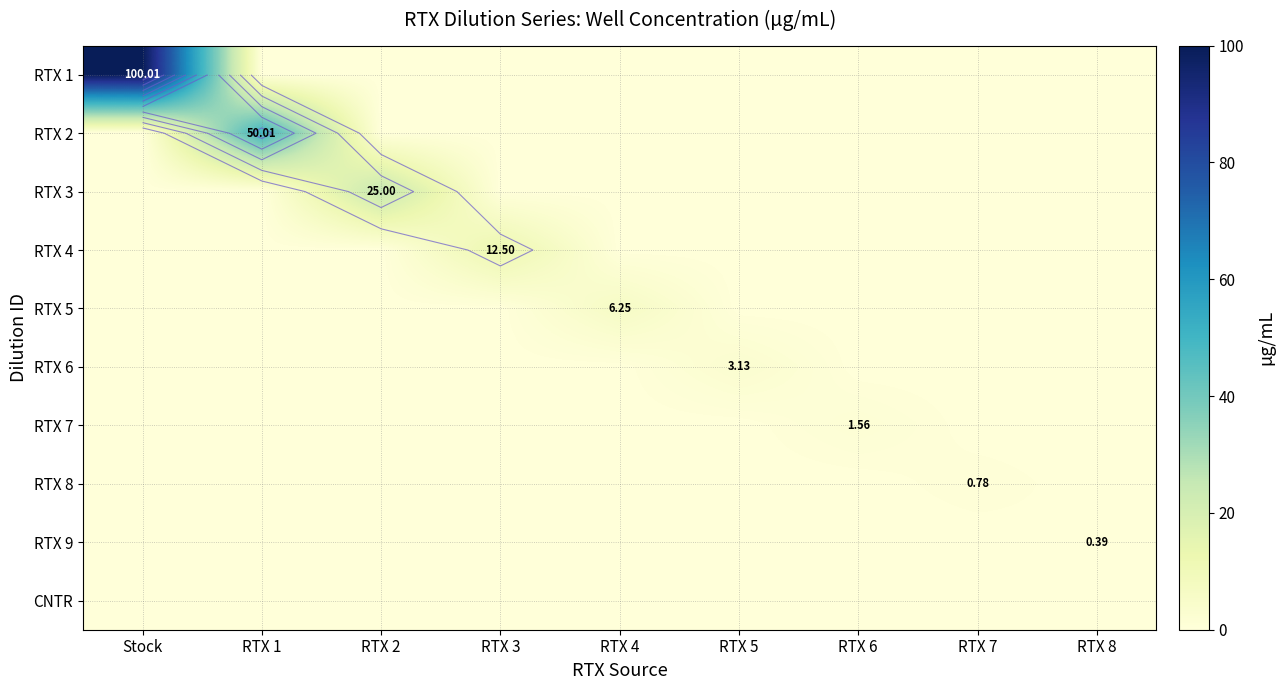

How many values in the RTX 2 series exceed 0?

1